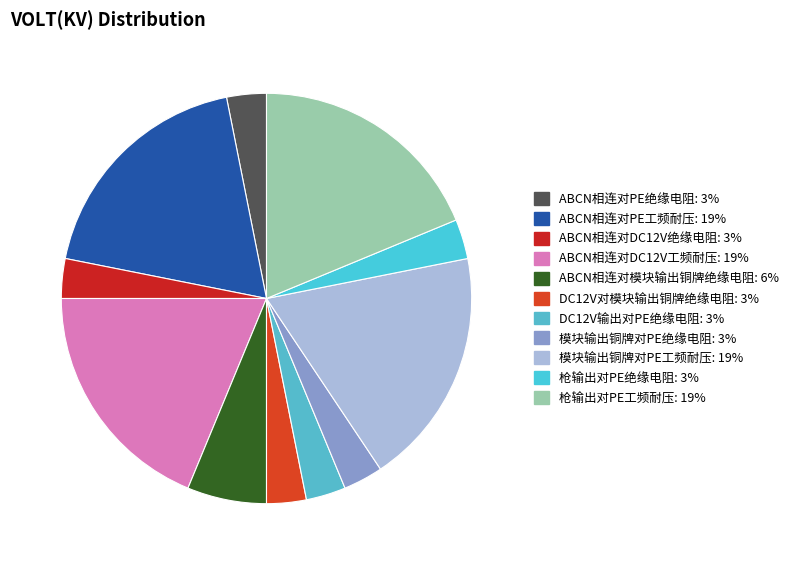

How many slices are in this pie chart?

11